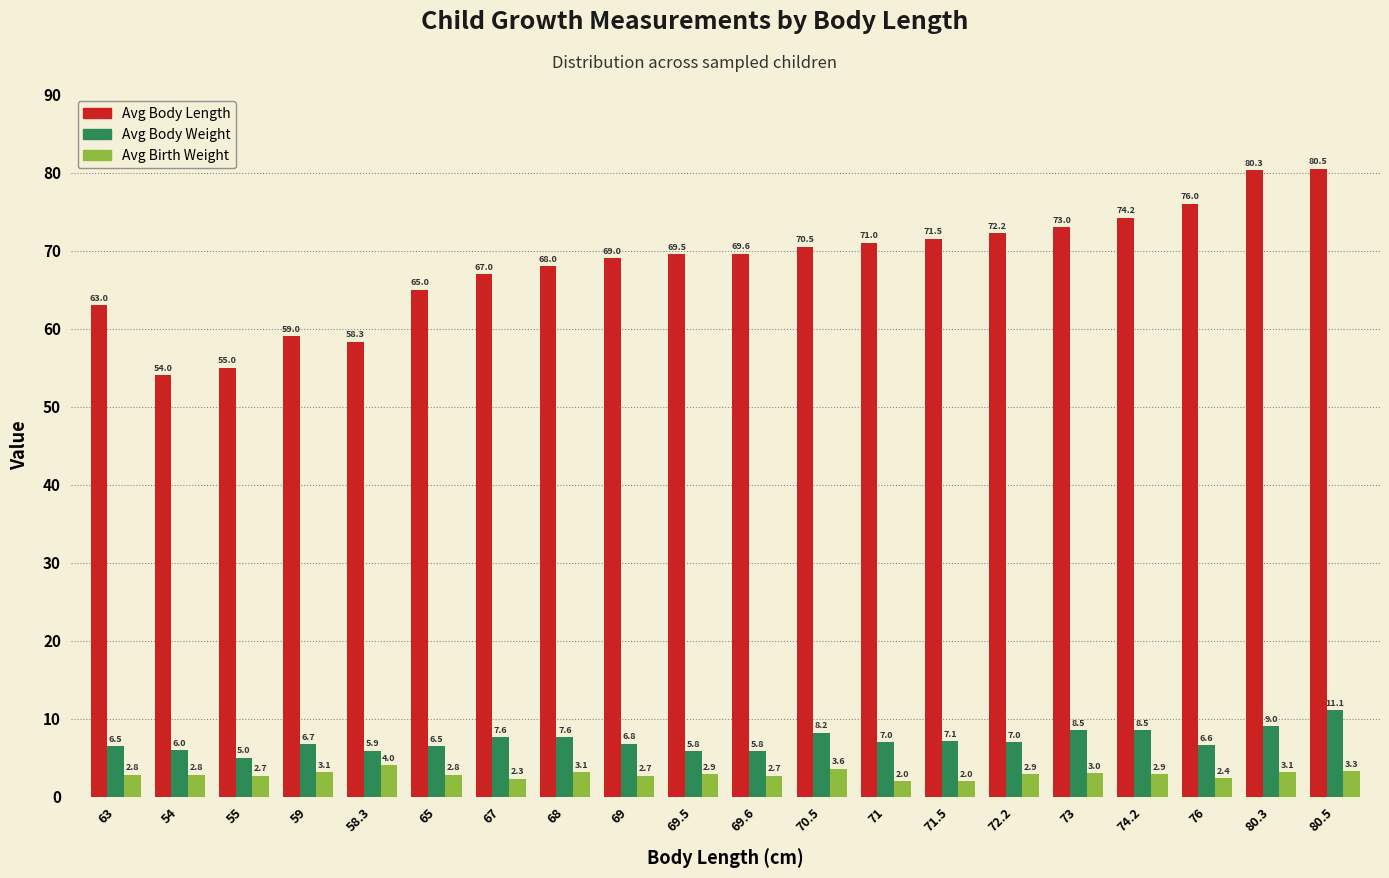

What is the total value across all series at 72.2?

82.1